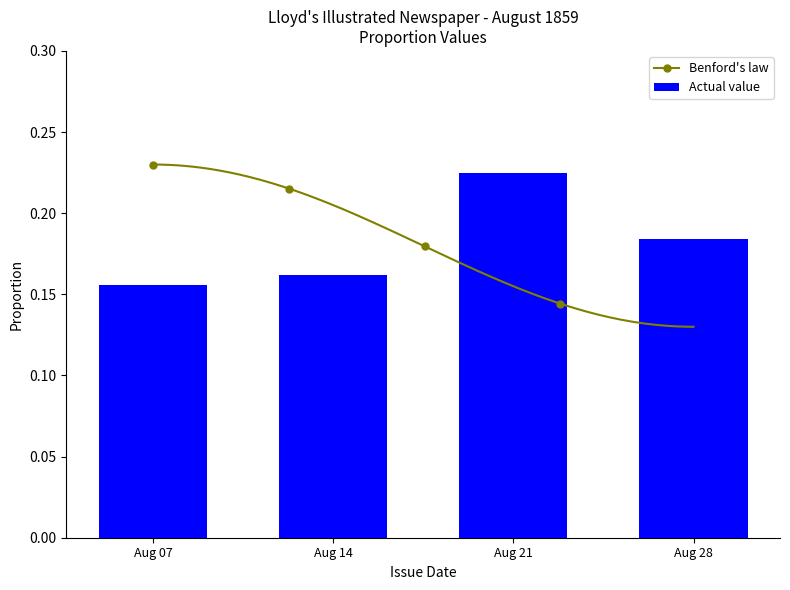

Is it true that Actual value equals 0.3 at Aug 14?

False